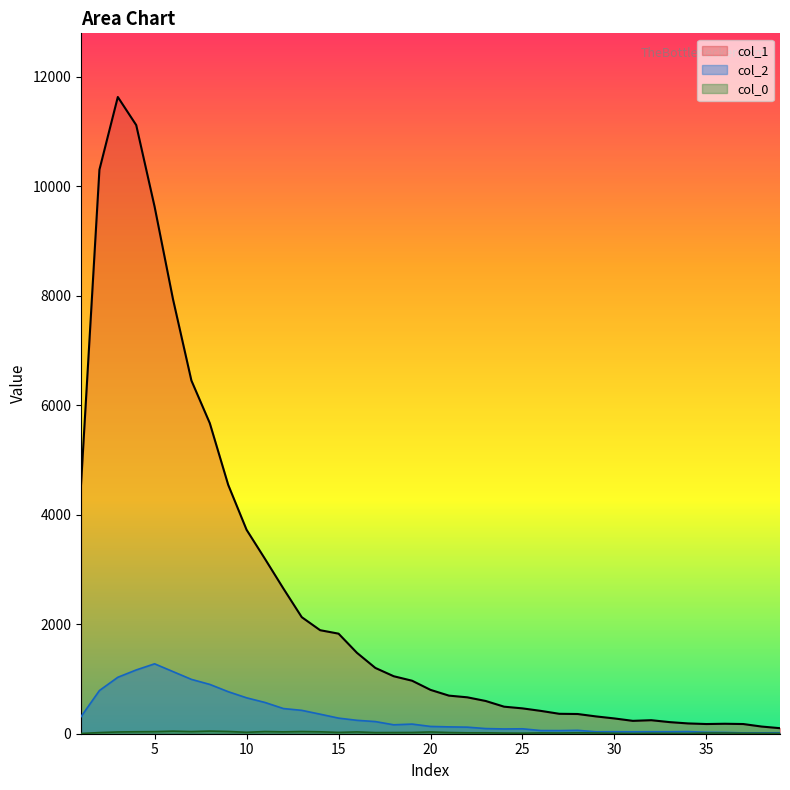

Where is col_1 nearest to the value 5866?

8